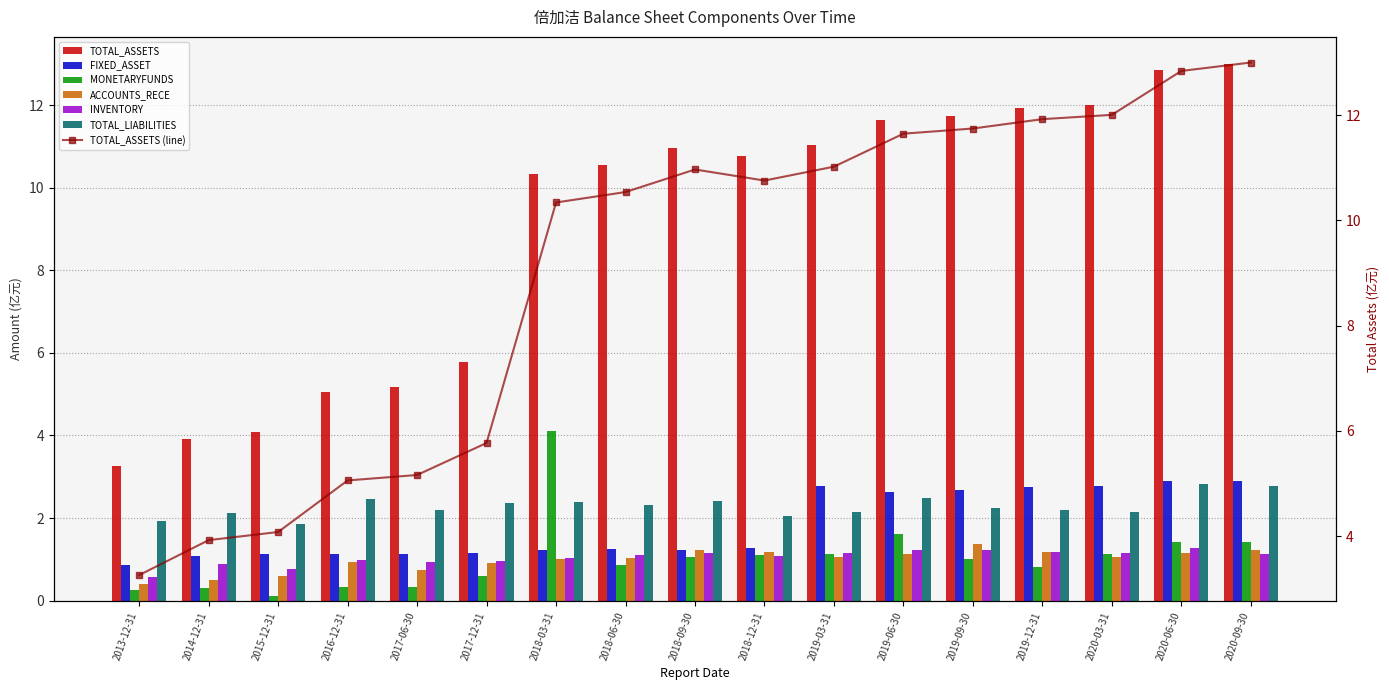

How many categories are shown in the chart?

17